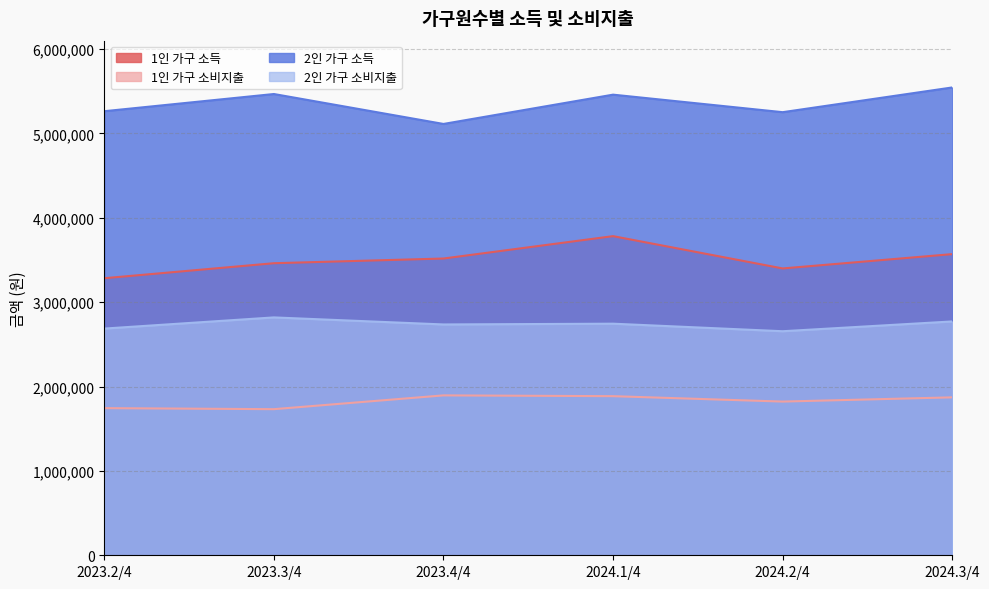

Count the 1인 가구 소득 values in the range 3400178 to 3569995.

4